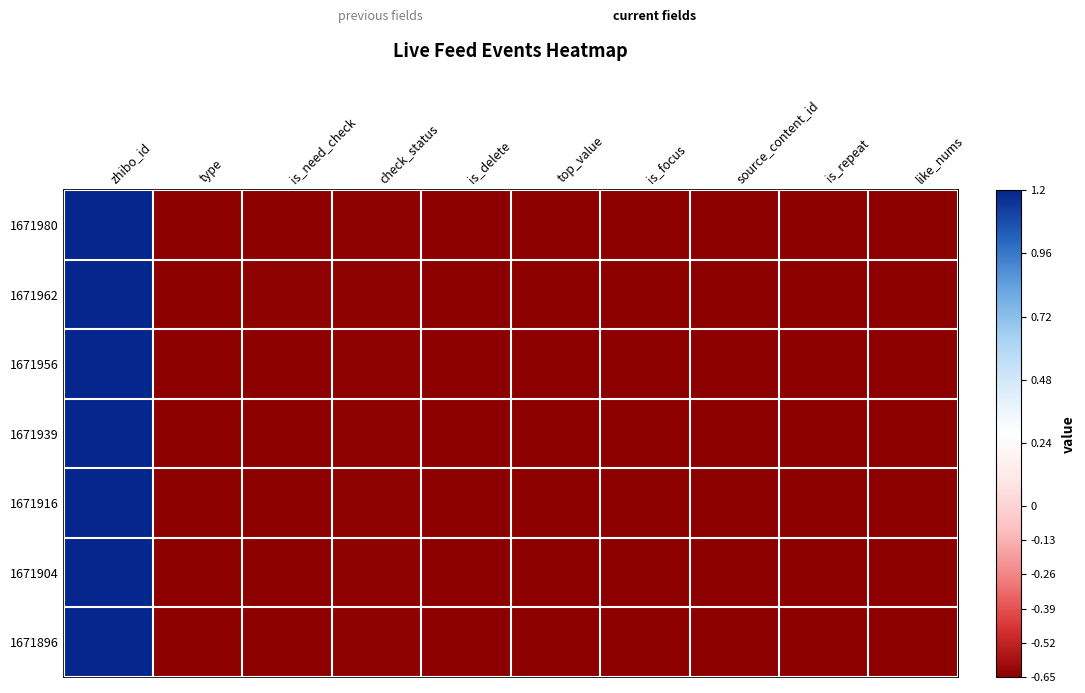

Reading right to left, extract all data points from this chart.

1671980: like_nums=-0.7	is_repeat=-0.7	source_content_id=-0.7	is_focus=-0.7	top_value=-0.7	is_delete=-0.7	check_status=-0.6	is_need_check=-0.7	type=-0.7	zhibo_id=1.2
1671962: like_nums=-0.7	is_repeat=-0.7	source_content_id=-0.7	is_focus=-0.7	top_value=-0.7	is_delete=-0.7	check_status=-0.6	is_need_check=-0.6	type=-0.7	zhibo_id=1.2
1671956: like_nums=-0.7	is_repeat=-0.7	source_content_id=-0.7	is_focus=-0.7	top_value=-0.7	is_delete=-0.7	check_status=-0.6	is_need_check=-0.7	type=-0.7	zhibo_id=1.2
1671939: like_nums=-0.7	is_repeat=-0.7	source_content_id=-0.7	is_focus=-0.7	top_value=-0.7	is_delete=-0.7	check_status=-0.6	is_need_check=-0.7	type=-0.7	zhibo_id=1.2
1671916: like_nums=-0.7	is_repeat=-0.7	source_content_id=-0.7	is_focus=-0.7	top_value=-0.7	is_delete=-0.7	check_status=-0.6	is_need_check=-0.7	type=-0.7	zhibo_id=1.2
1671904: like_nums=-0.7	is_repeat=-0.7	source_content_id=-0.7	is_focus=-0.7	top_value=-0.7	is_delete=-0.7	check_status=-0.6	is_need_check=-0.7	type=-0.7	zhibo_id=1.2
1671896: like_nums=-0.7	is_repeat=-0.7	source_content_id=-0.7	is_focus=-0.7	top_value=-0.7	is_delete=-0.7	check_status=-0.6	is_need_check=-0.7	type=-0.7	zhibo_id=1.2